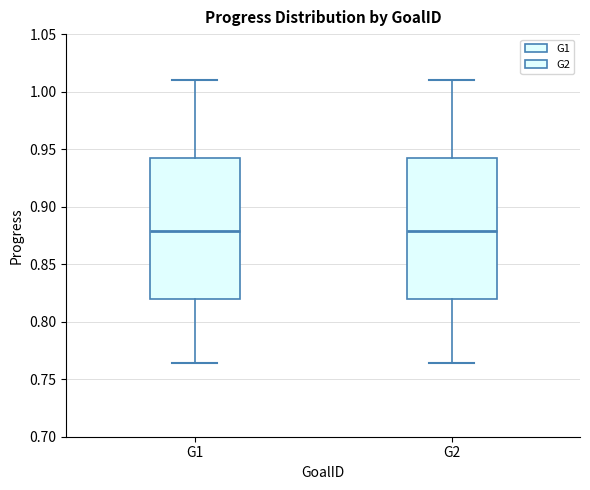

Reading left to right, transcribe this box plot: for each box, give where its median line is, the range the box spans, and where its two whiskers end, as read against the y-axis. The values are not printed on the chart, so give them approximately, as read against the axis.

G1: median 0.880, box 0.820 to 0.940, whiskers 0.765 to 1.010
G2: median 0.880, box 0.820 to 0.940, whiskers 0.765 to 1.010